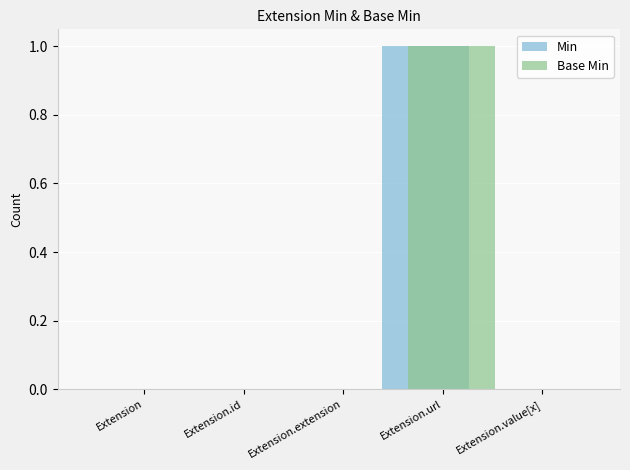

How many series are shown in this chart?

2